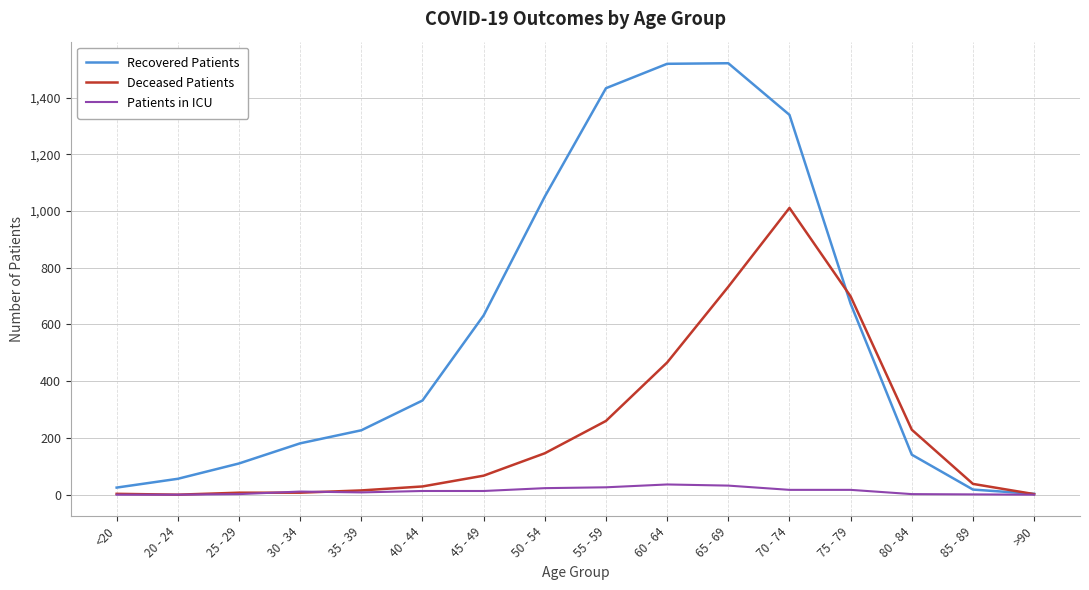

Does the chart have visible grid lines?

Yes